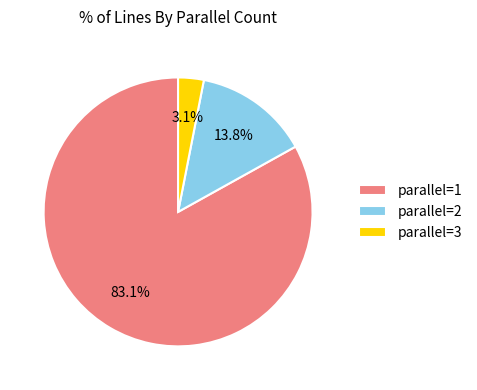

Do parallel=3 and parallel=2 together represent more than half of the pie?

No